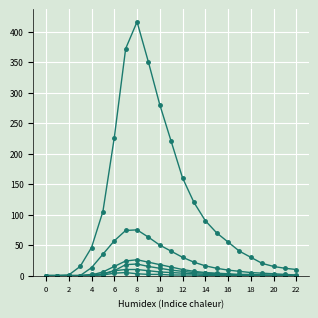

How many data points does each series have?

23